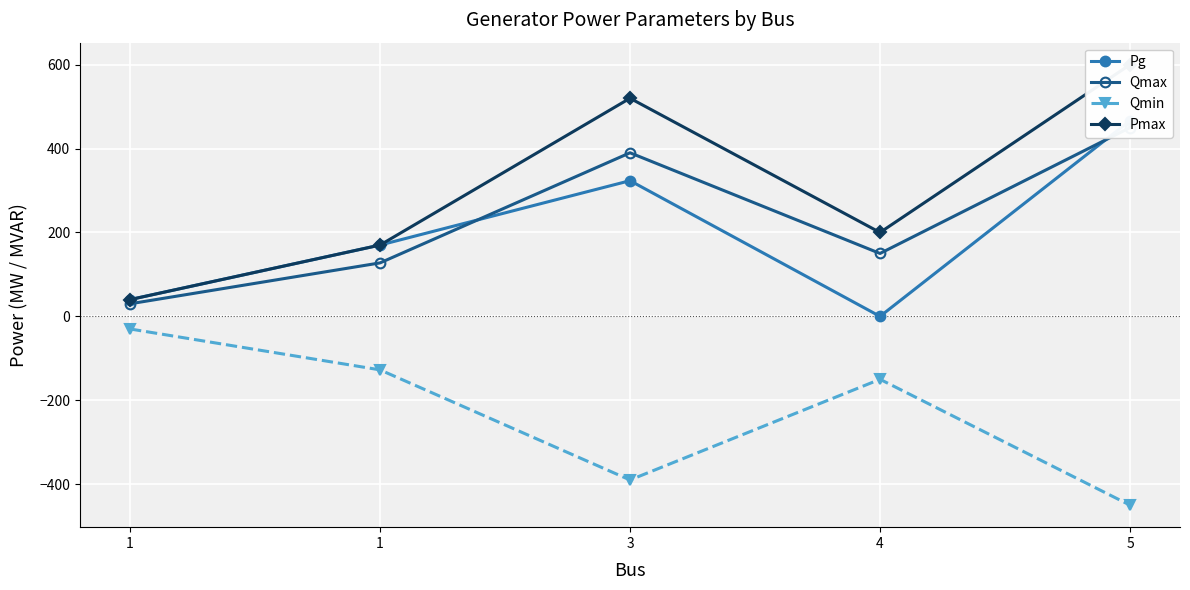

The value of Qmin at 4 is -150.0. True or false?

True